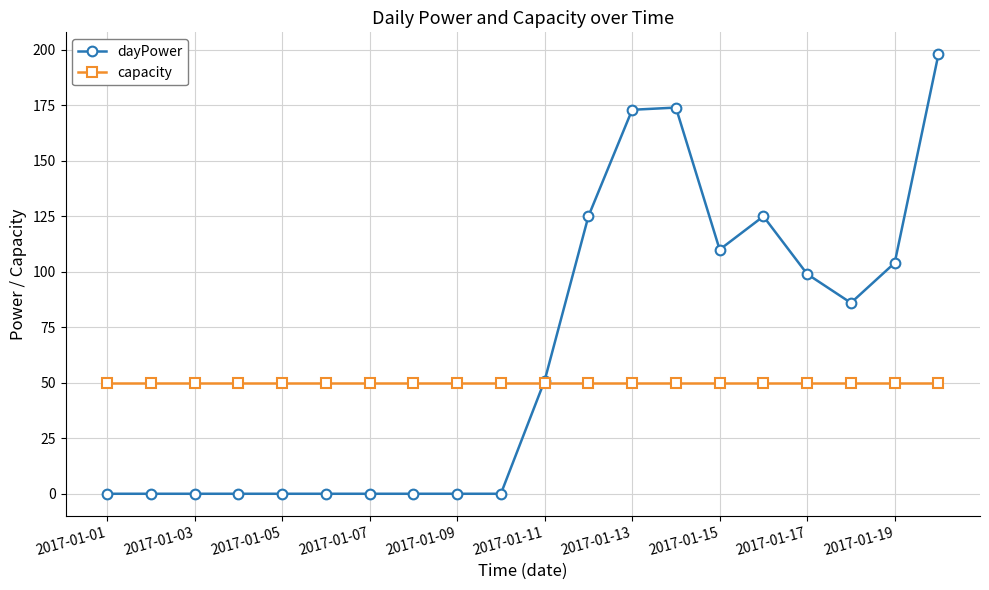

Which series has the largest total across all categories?

dayPower